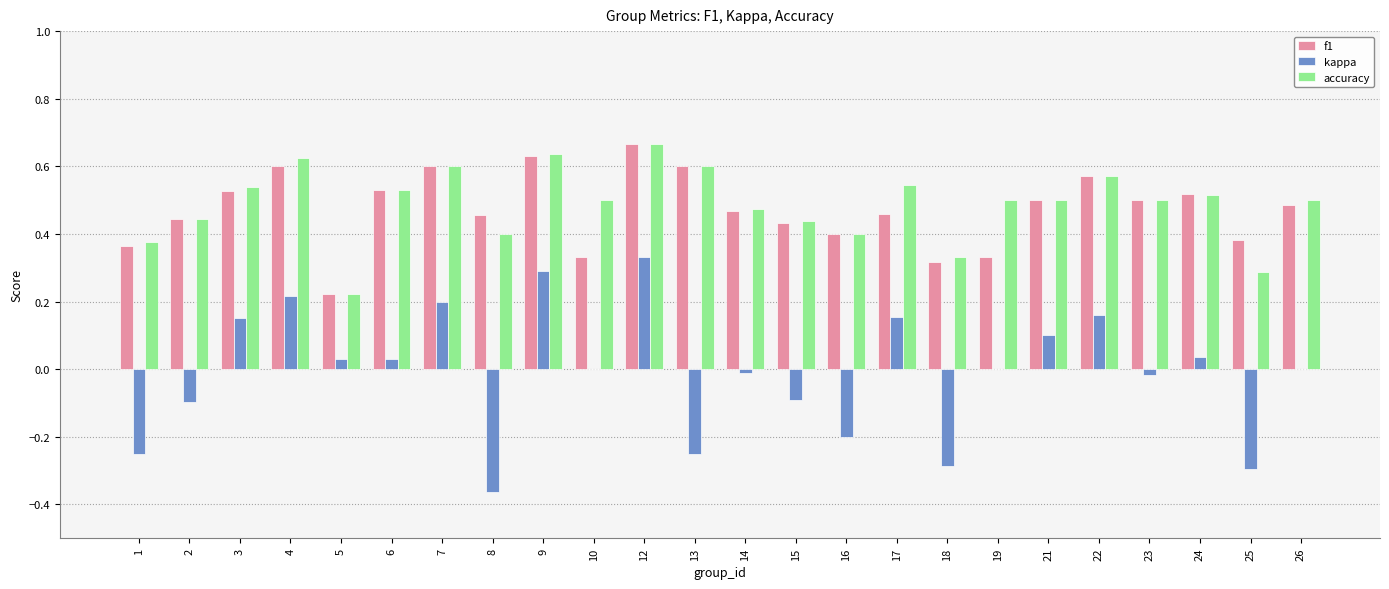

What are all the series names shown in the legend?

f1, kappa, accuracy